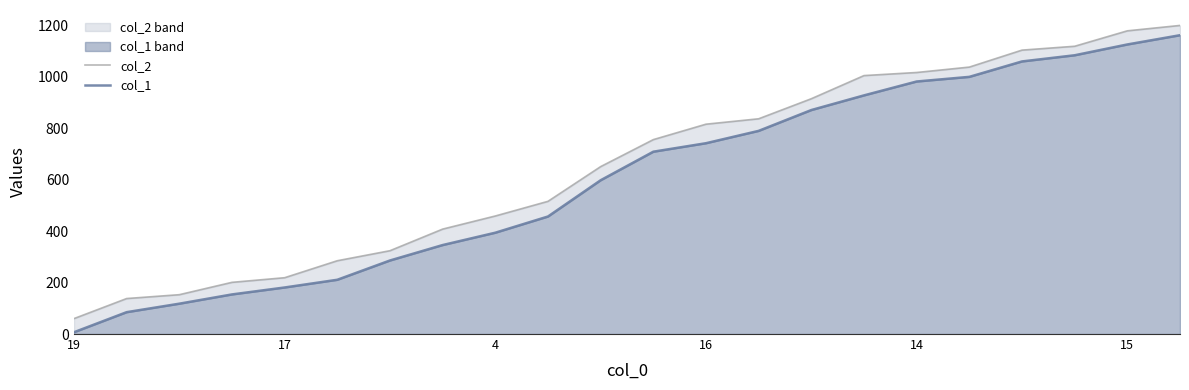

Between 10 and 15, which series saw the biggest shift?

col_2